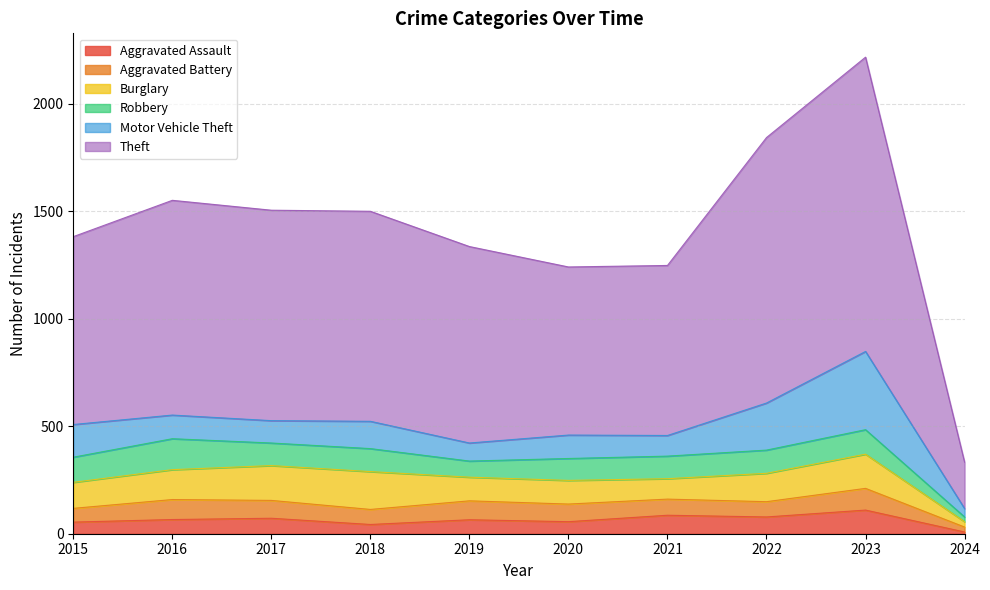

What is the total value across all series at 2016?

1551